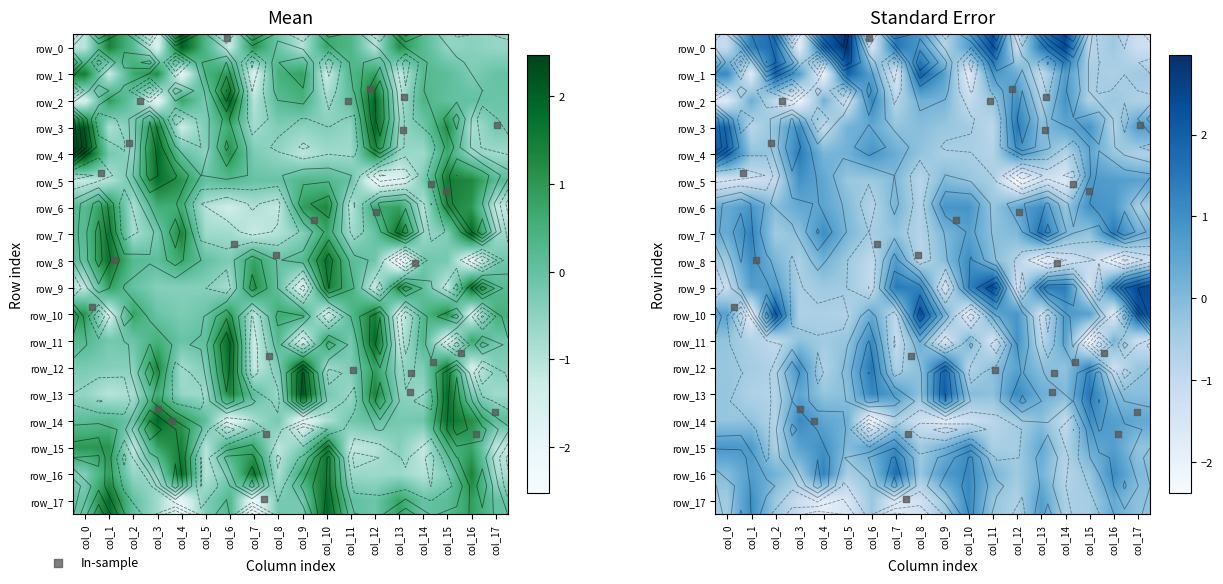

How many values in row_15 are below zero?

9